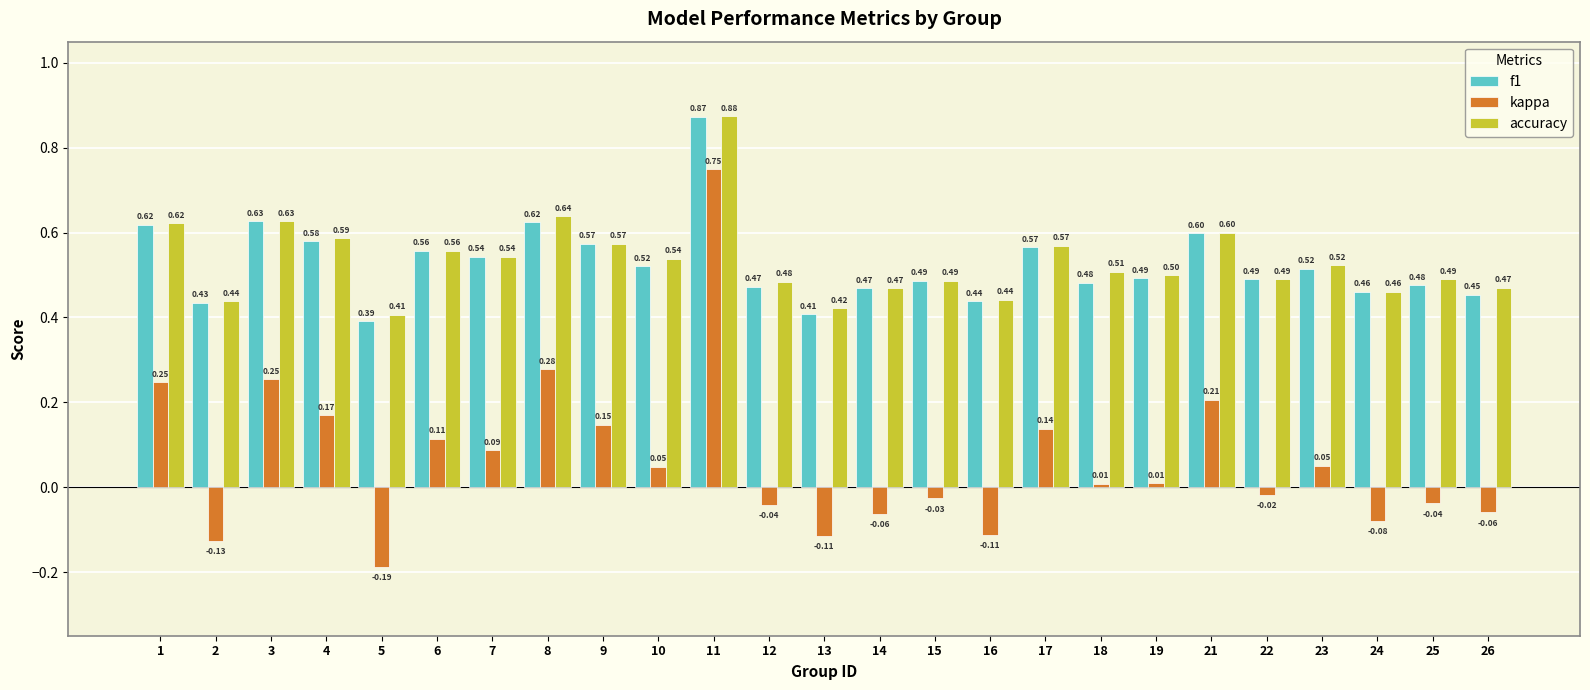

What is the difference between the second highest and minimum values in the kappa series?

0.5